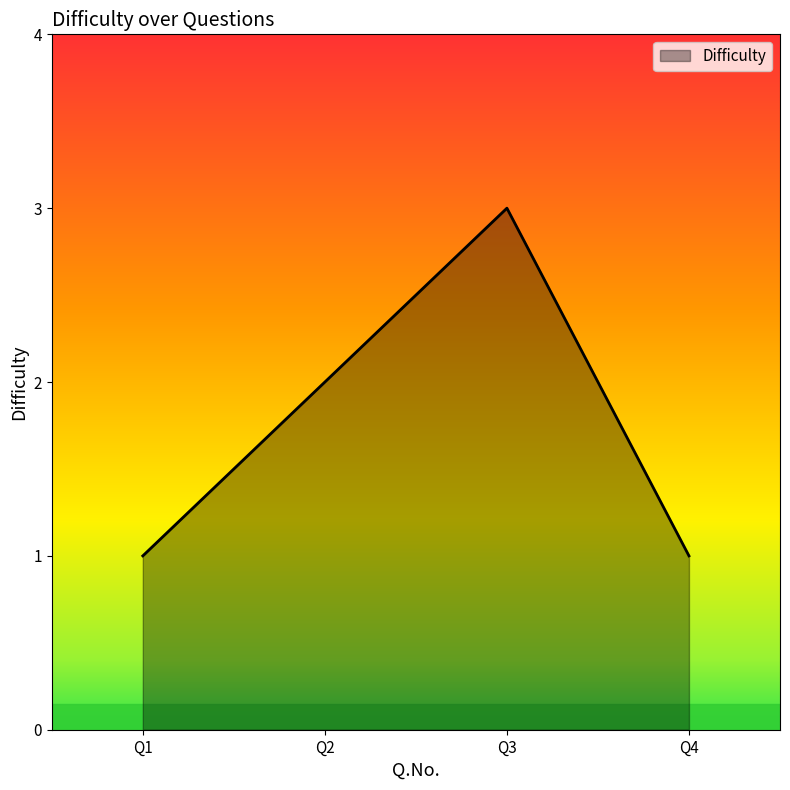

What is the change in value from Q1 to Q2?

+1